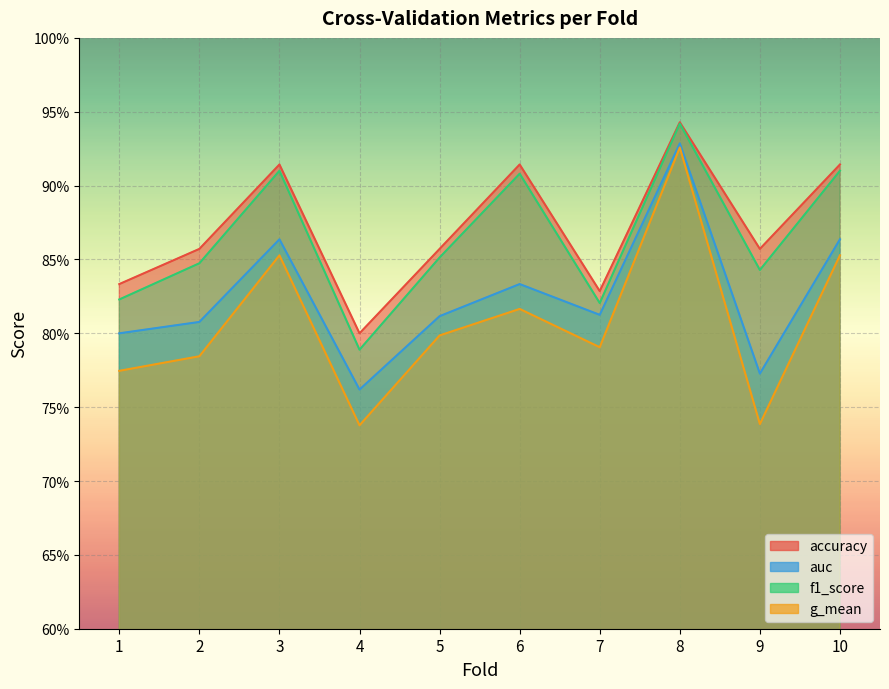

At which category is the sum across all series the highest?

8